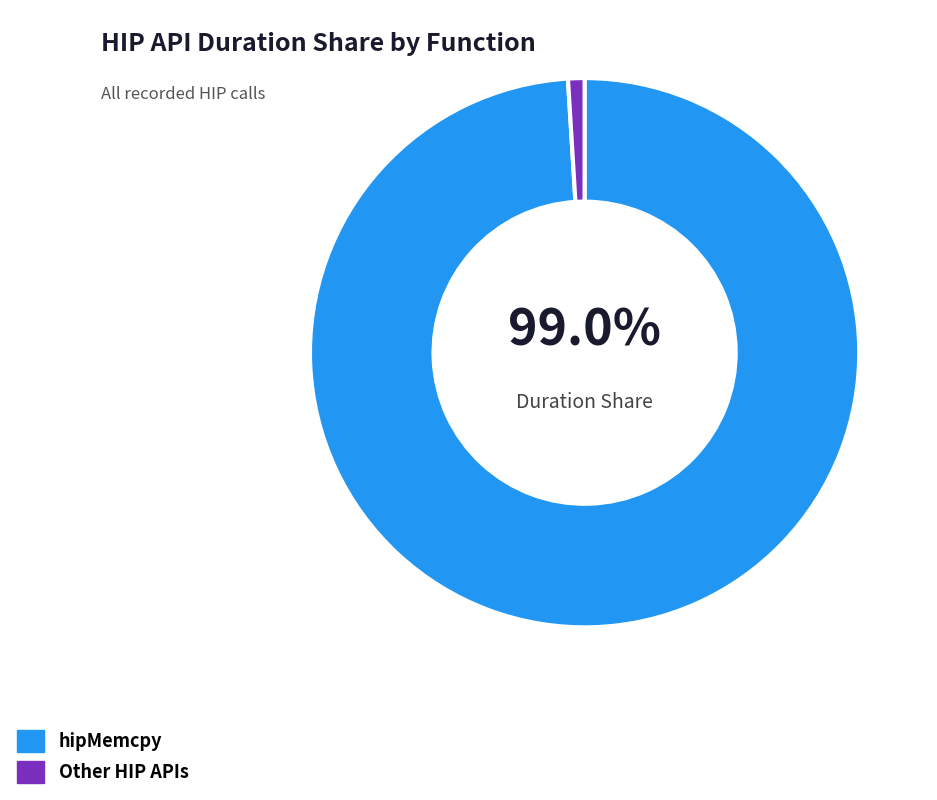

Count the number of slices in the pie.

2